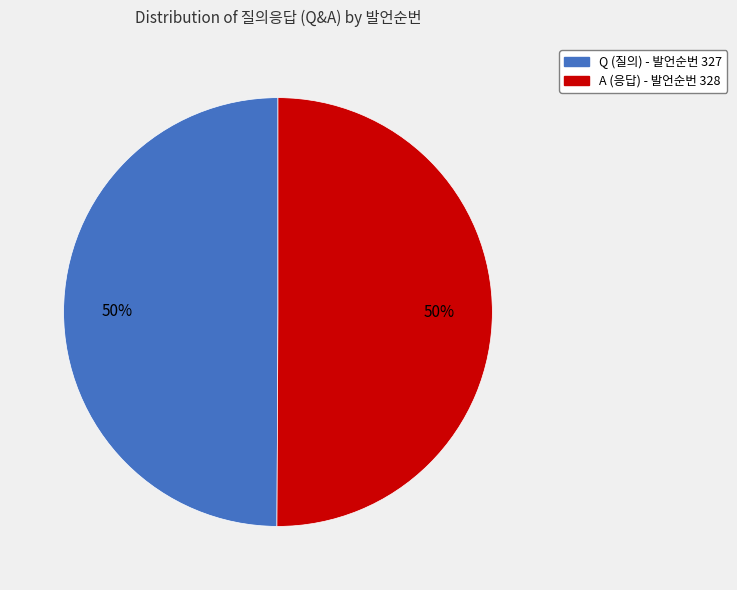

Combined, do Q and A account for over 50%?

Yes